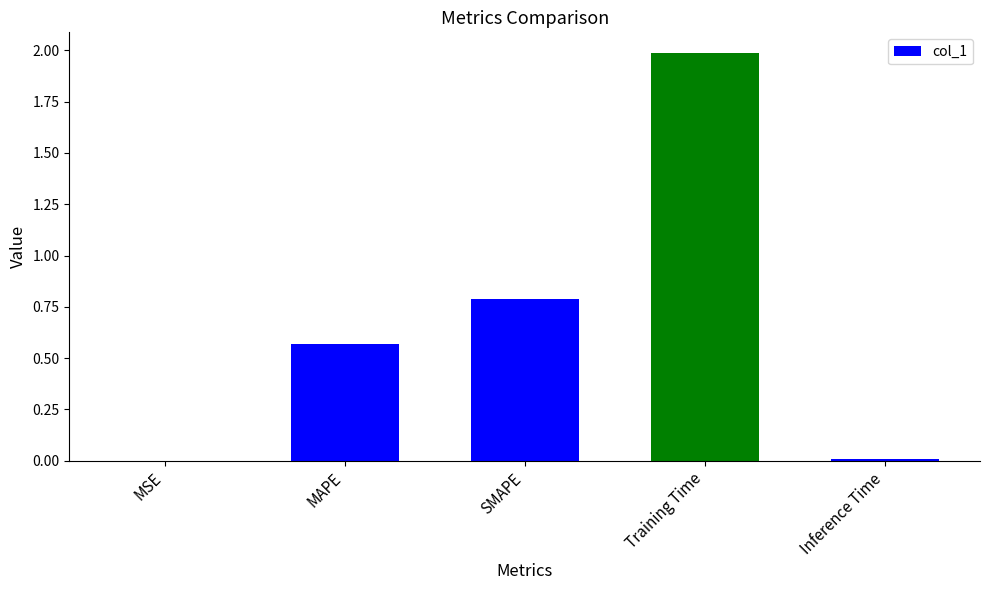

Which has a higher value, Training Time or MAPE?

Training Time